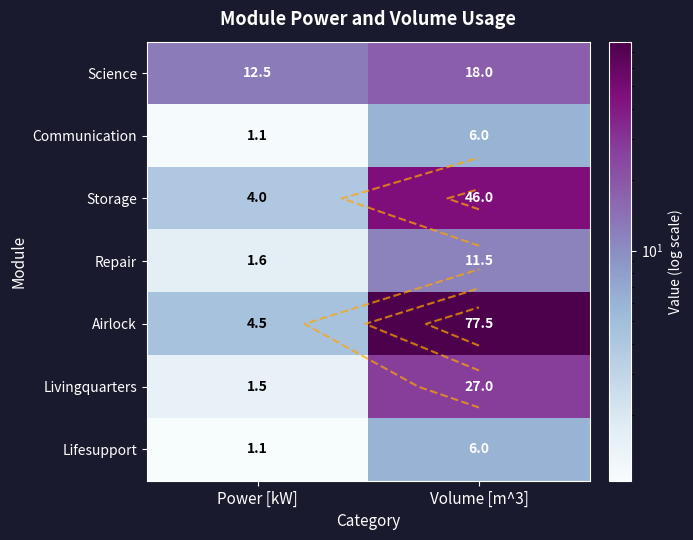

What is the minimum value shown in the chart?

1.1